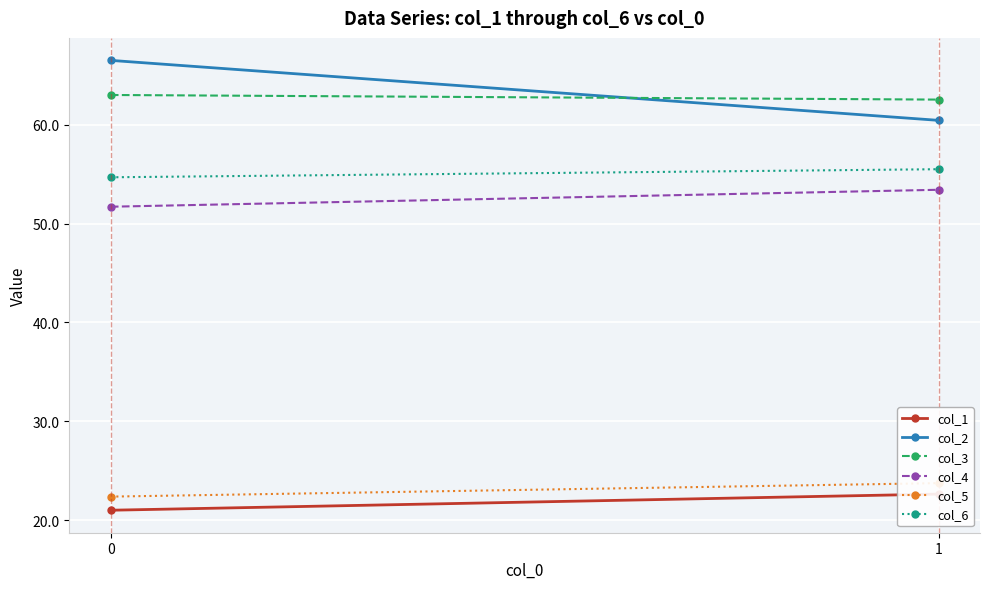

Reading left to right, extract all data points from this chart.

col_1: 0=21.0	1=22.6
col_2: 0=66.5	1=60.4
col_3: 0=63.0	1=62.5
col_4: 0=51.7	1=53.4
col_5: 0=22.4	1=23.7
col_6: 0=54.7	1=55.5